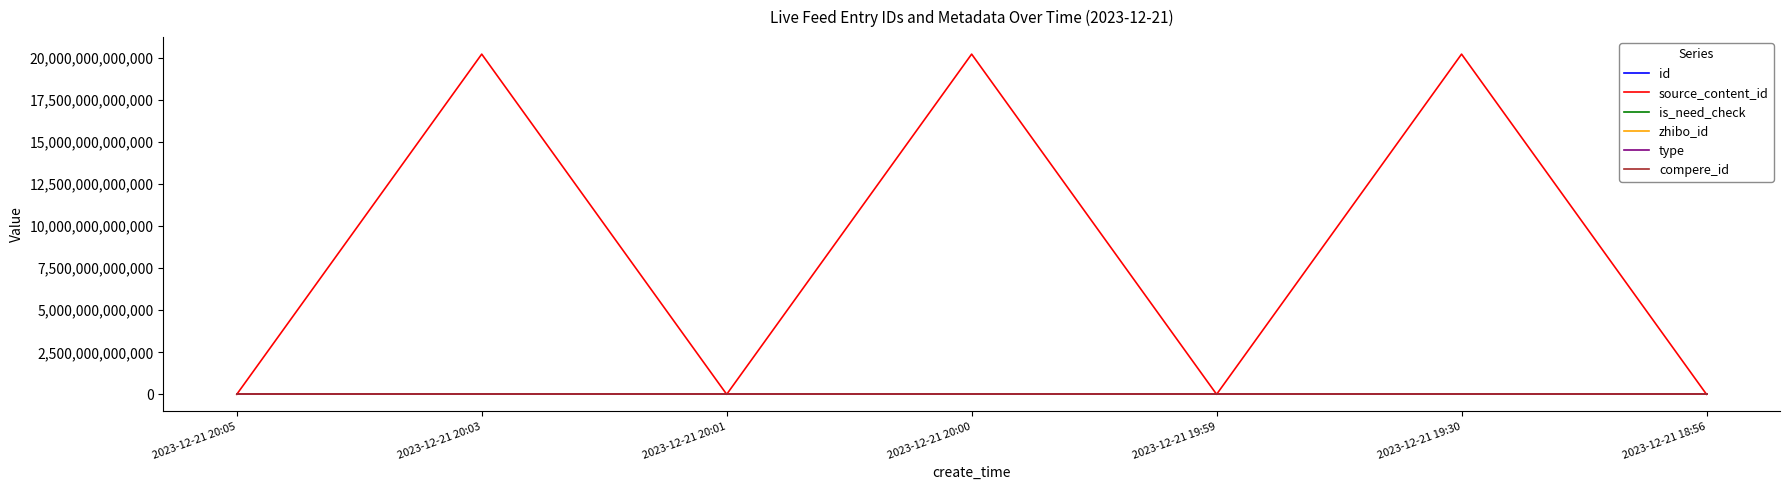

What is the highest value of the source_content_id series?

20231221200426